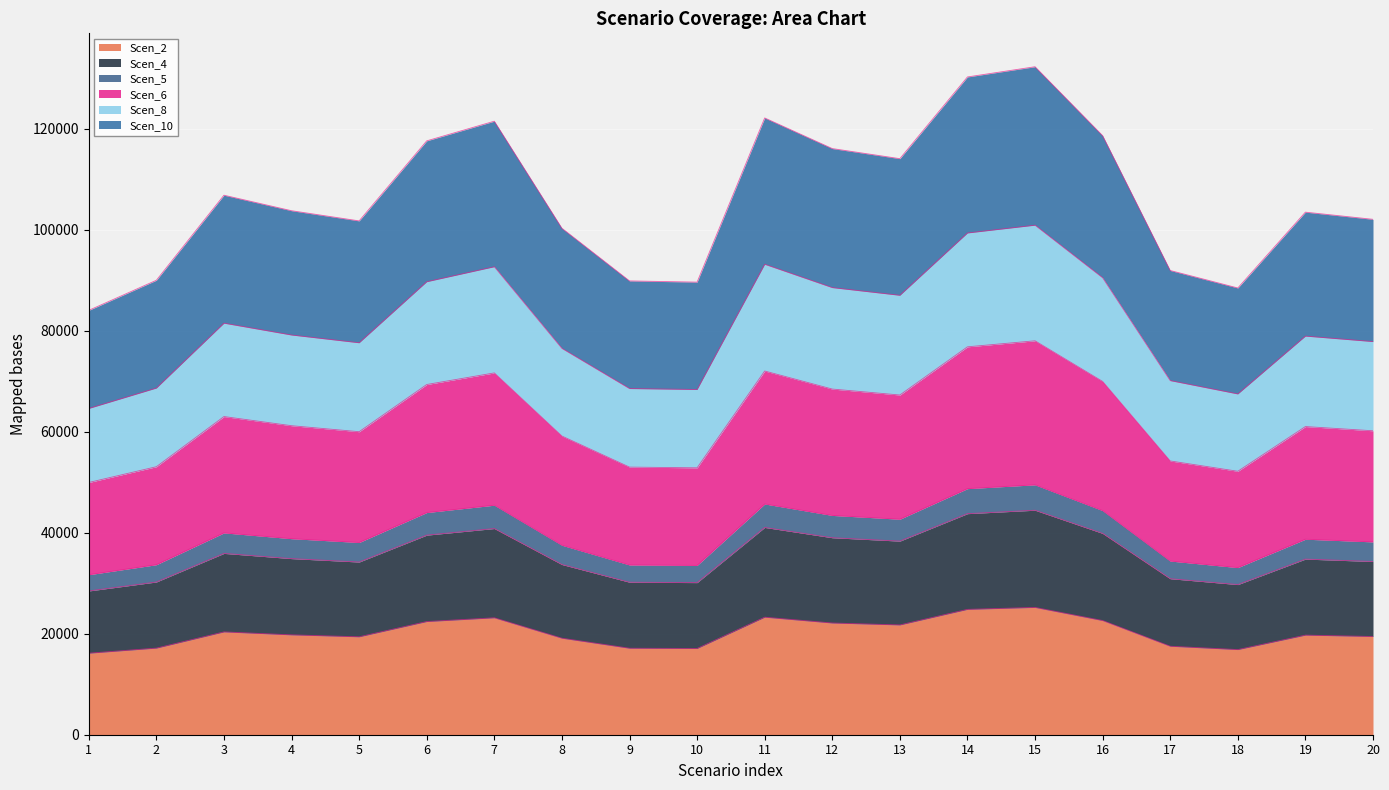

True or false: Scen_10 and Scen_5 cross at least once.

False